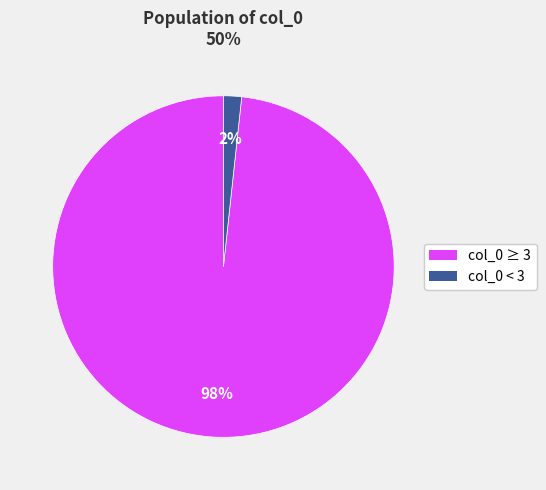

What is the majority slice?

col_0 ≥ 3